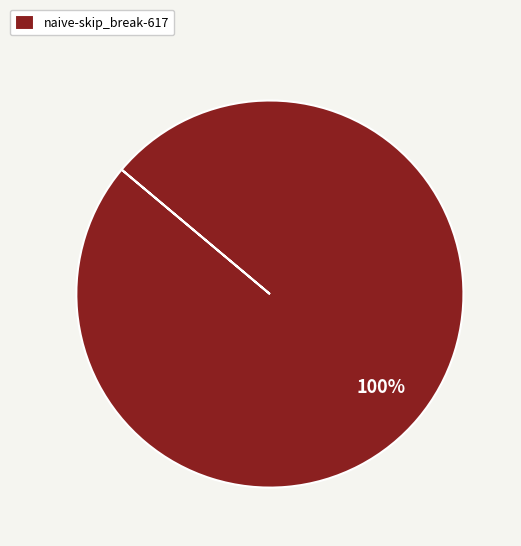

True or false: naive-skip_break-617 accounts for 100% of the total.

True